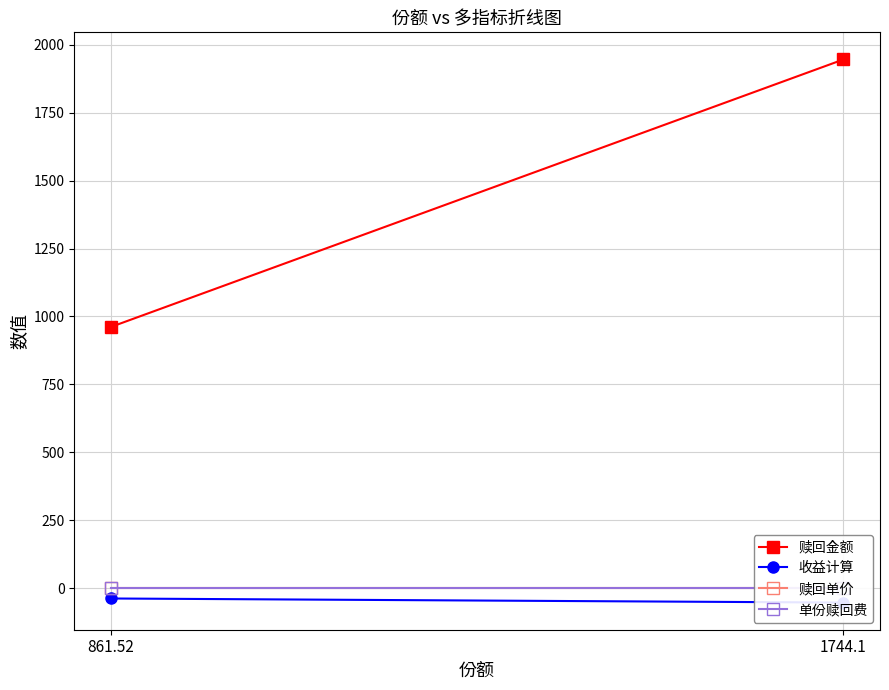

Between 1744.1 and 861.52, which is larger?

1744.1